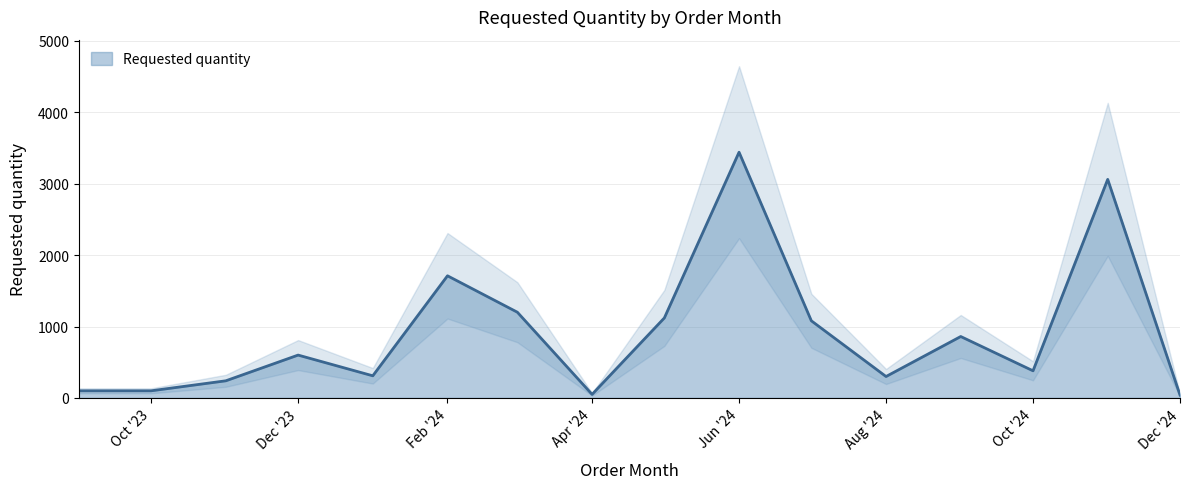

What is the label of the 8th point from the left?

Apr '24